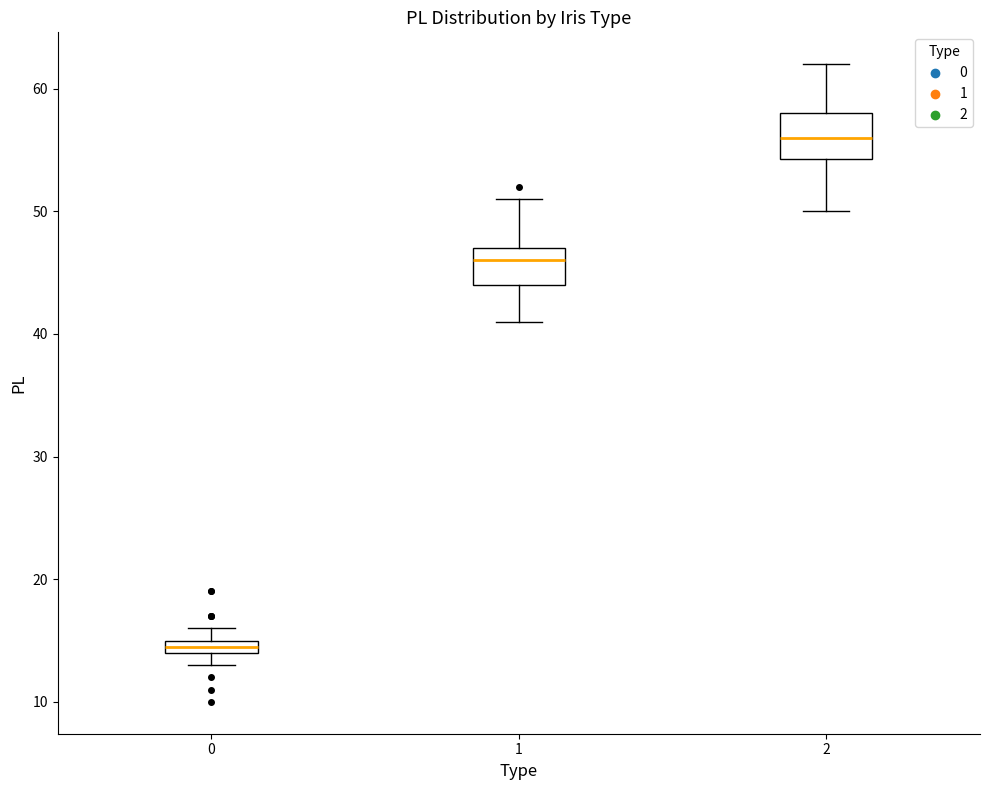

Where is the lower edge of the box at x = 0 on the y-axis? The values are not printed on the chart, so give them approximately, as read against the axis.

14